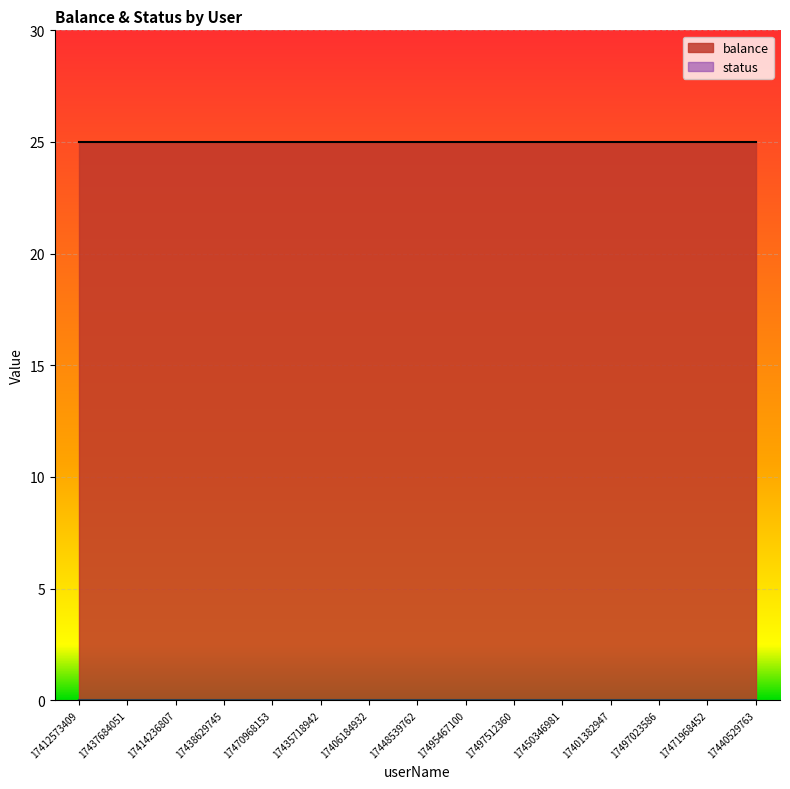

What is the label of the 7th point from the right?

17495467100